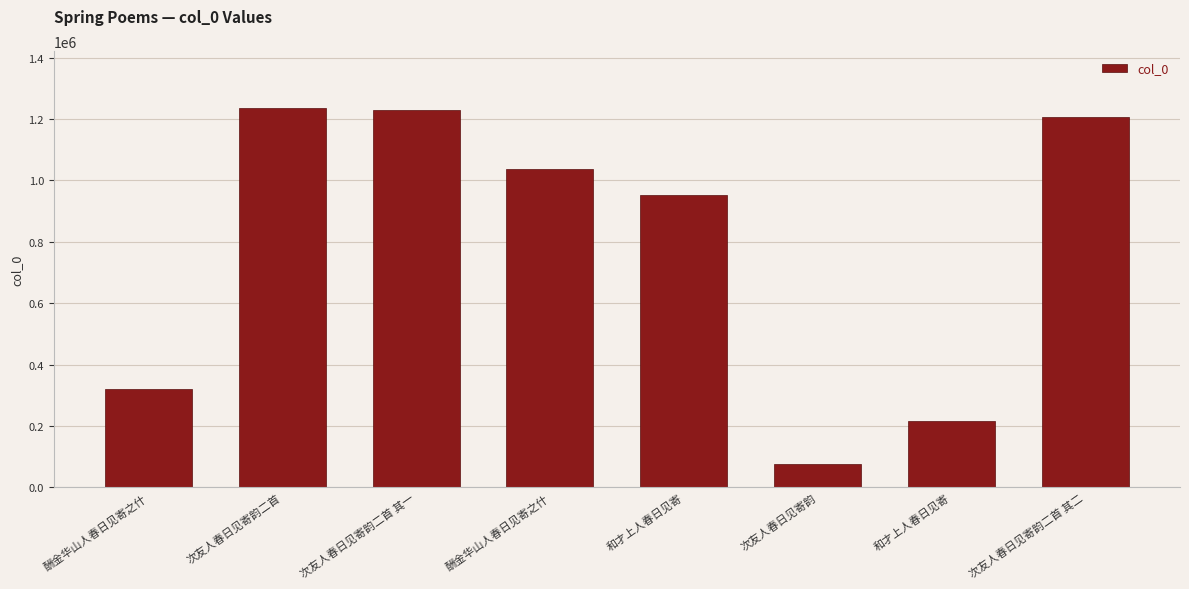

Are the bars horizontal?

No